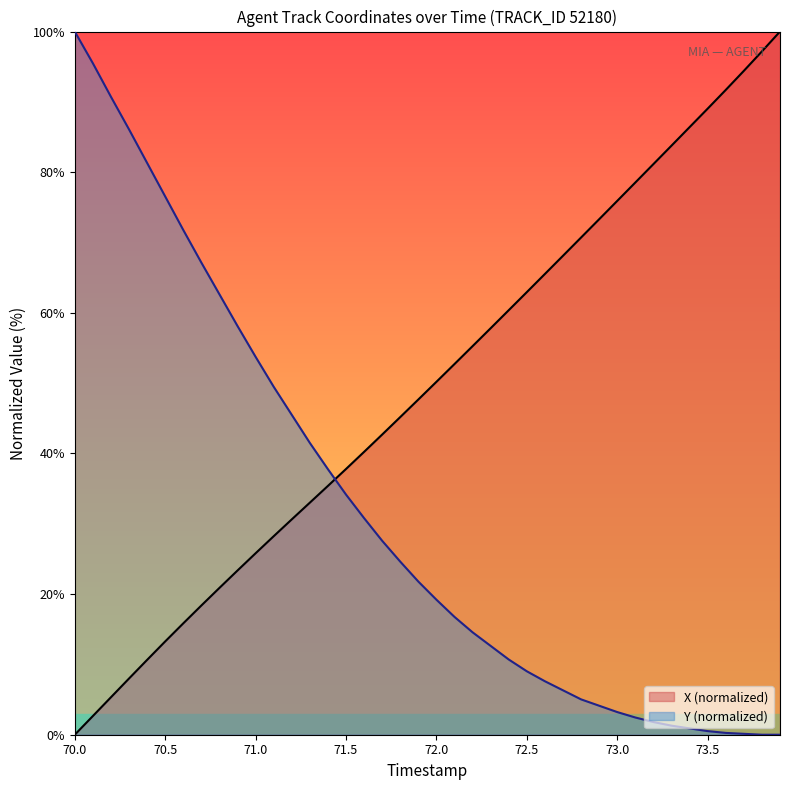

What is the spread (max minus min) of values at 72.5?

53.9